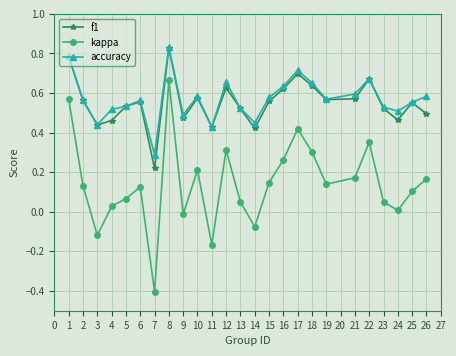

At which category does f1 reach its first local valley?

3